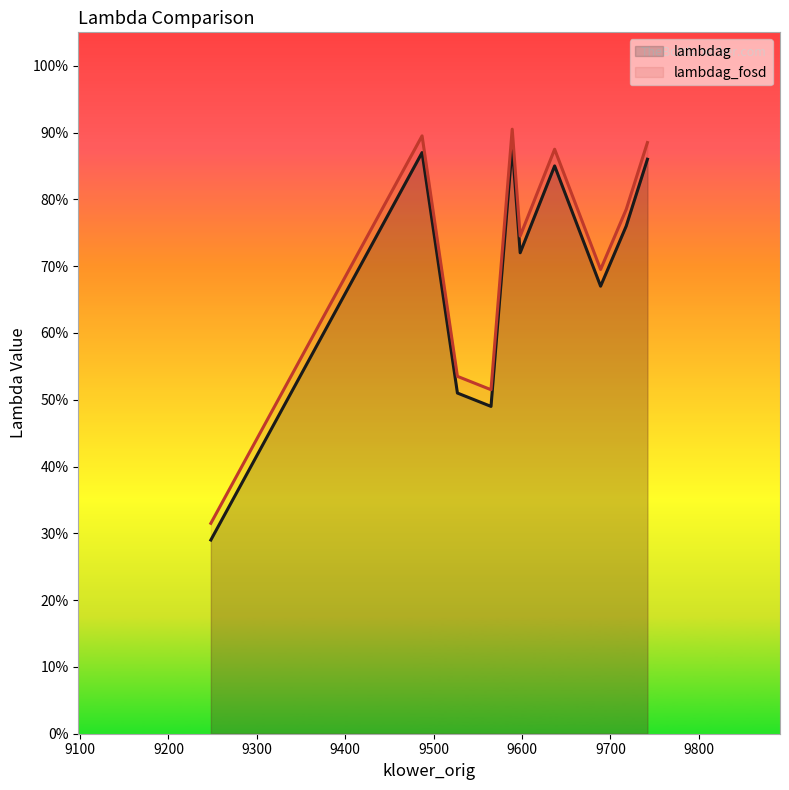

Does the chart display data point markers on the line(s)?

No